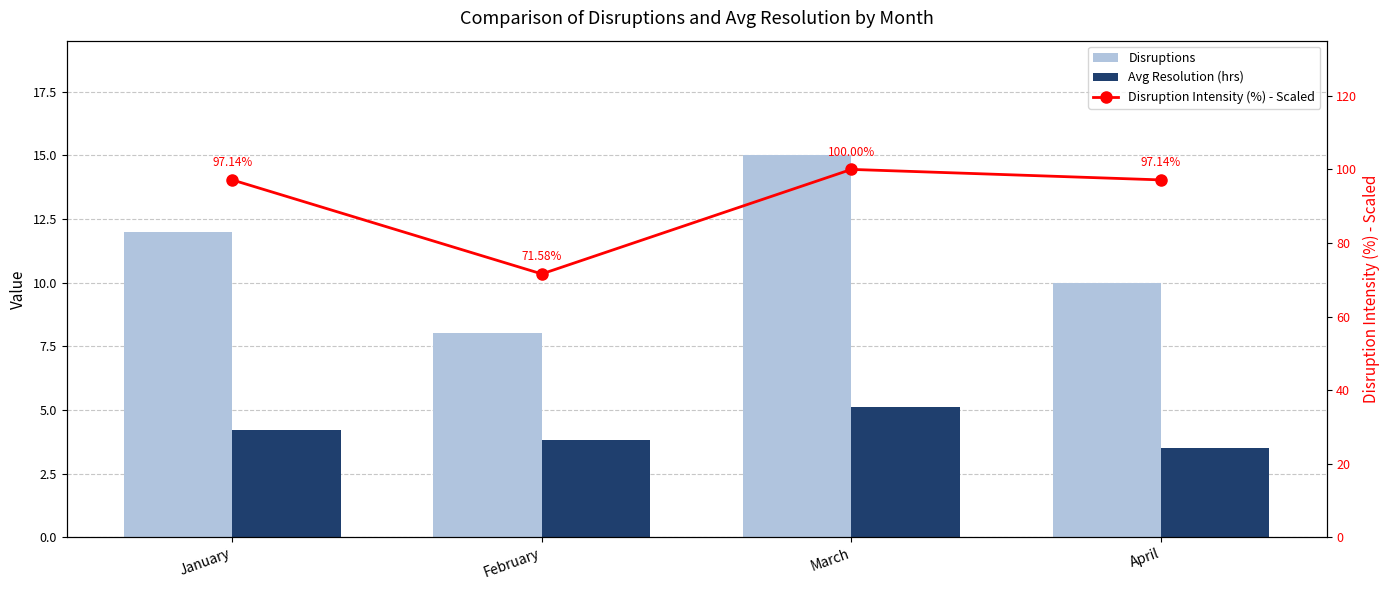

What is the smallest value displayed?

3.5